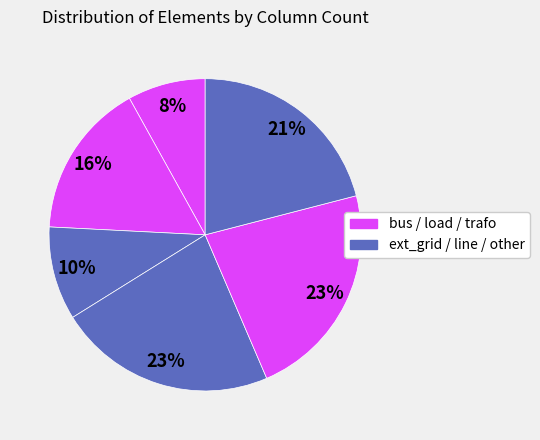

How many slices are in this pie chart?

6